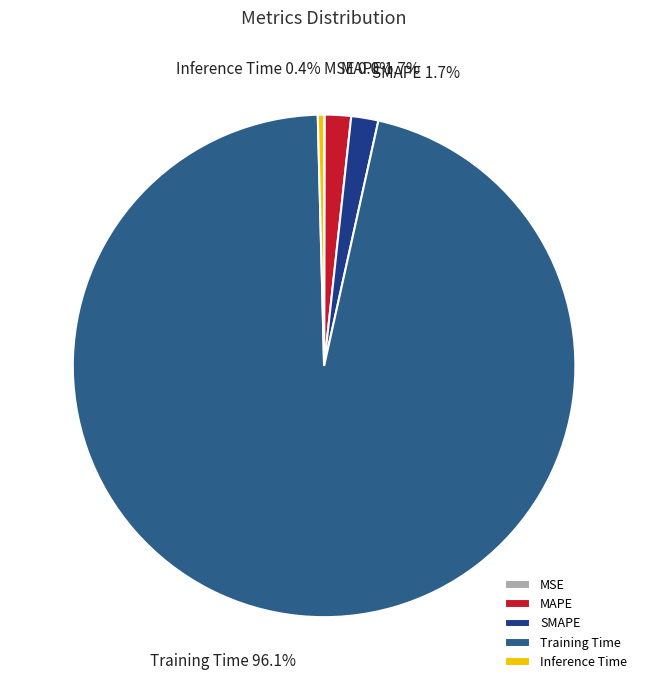

Is there a majority slice in this chart?

Yes